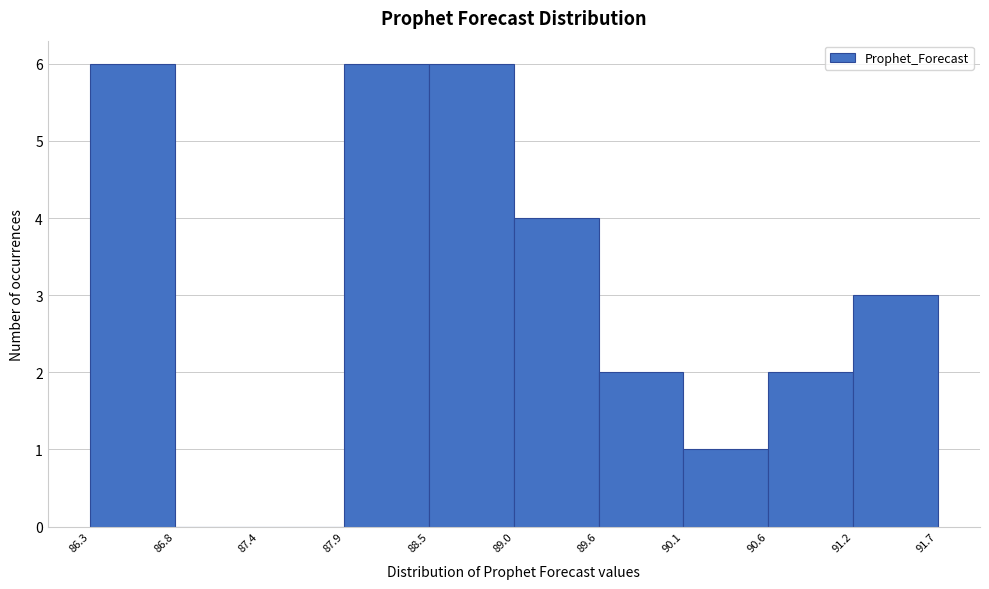

Reading left to right, list every bar in this chart as the range it spans on the x-axis followed by its height. The values are not printed on the chart, so give them approximately, as read against the axis.

86.3 to 86.8: 6
86.8 to 87.4: 0
87.4 to 87.9: 0
87.9 to 88.5: 6
88.5 to 89.0: 6
89.0 to 89.6: 4
89.6 to 90.1: 2
90.1 to 90.6: 1
90.6 to 91.2: 2
91.2 to 91.7: 3